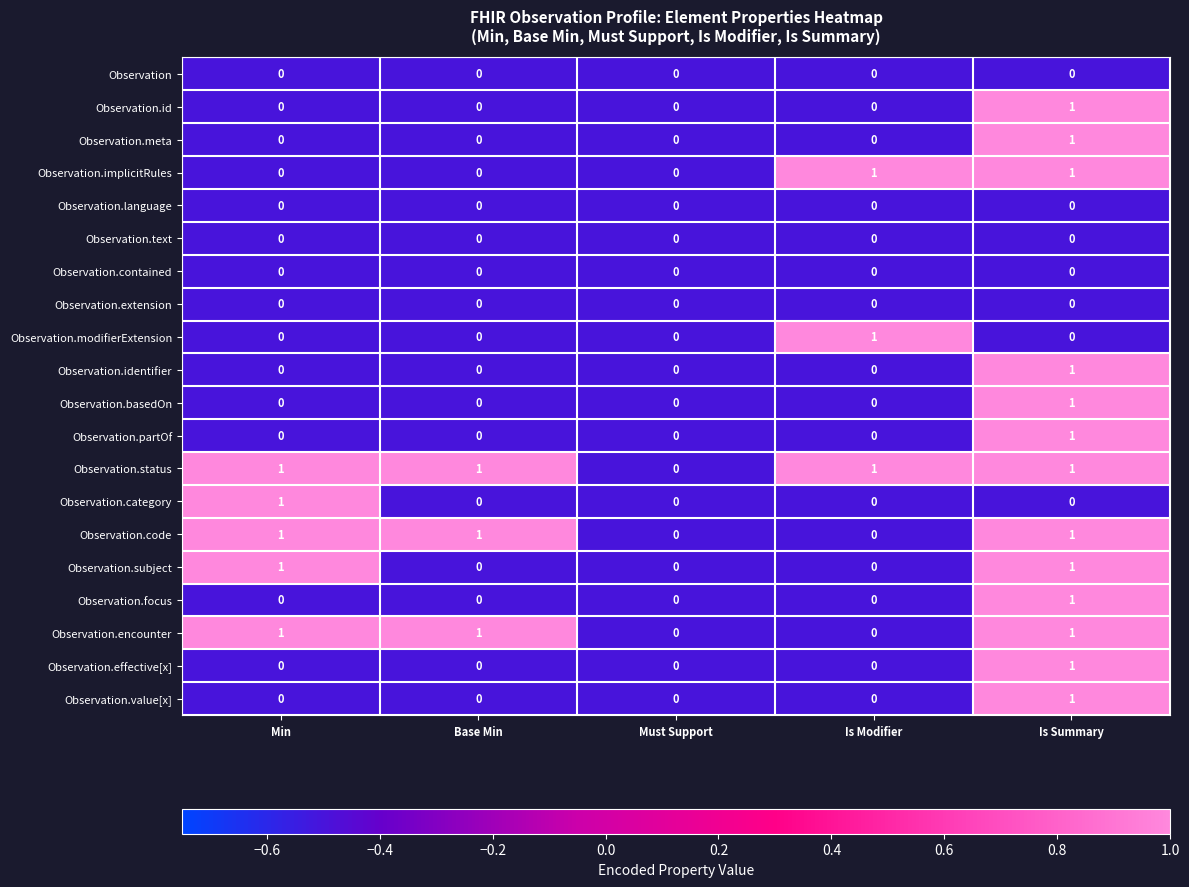

How many Observation.value[x] values are between 0 and 1?

5